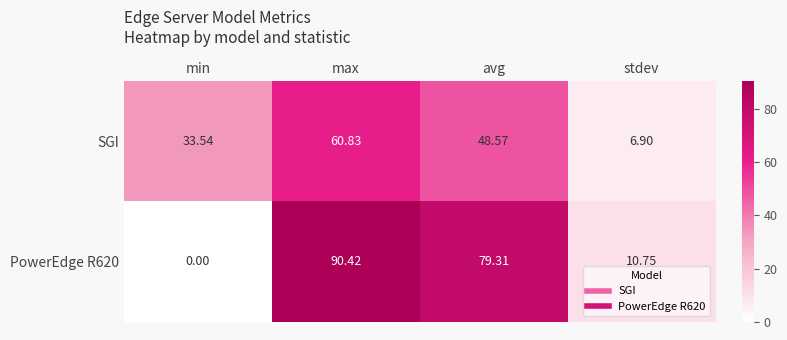

Which series changed the most between min and stdev?

SGI